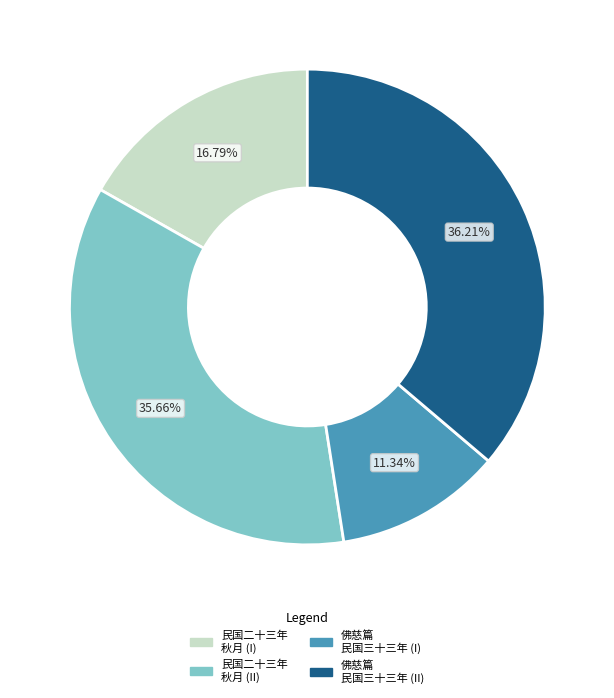

Approximately how many times larger is the value at 佛慈篇 民国三十三年 (II) compared to 民国二十三年 秋月 (I)?

2.2